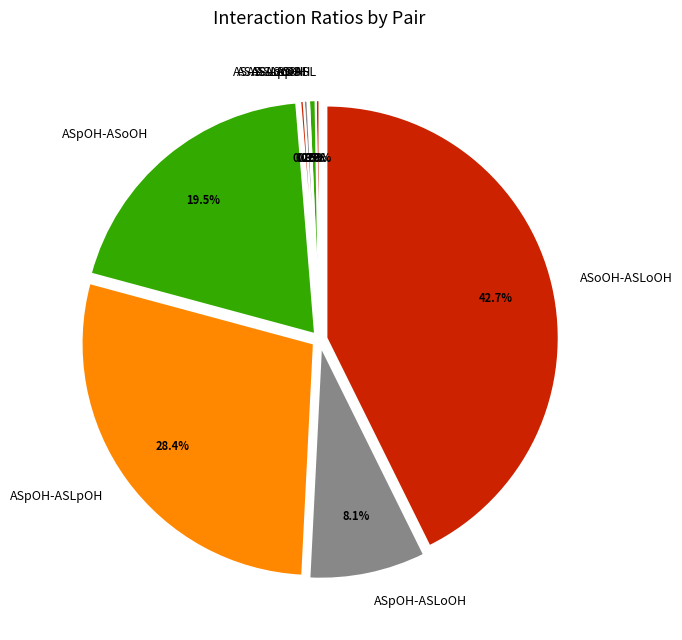

Is there any slice that represents more than half of the pie?

No